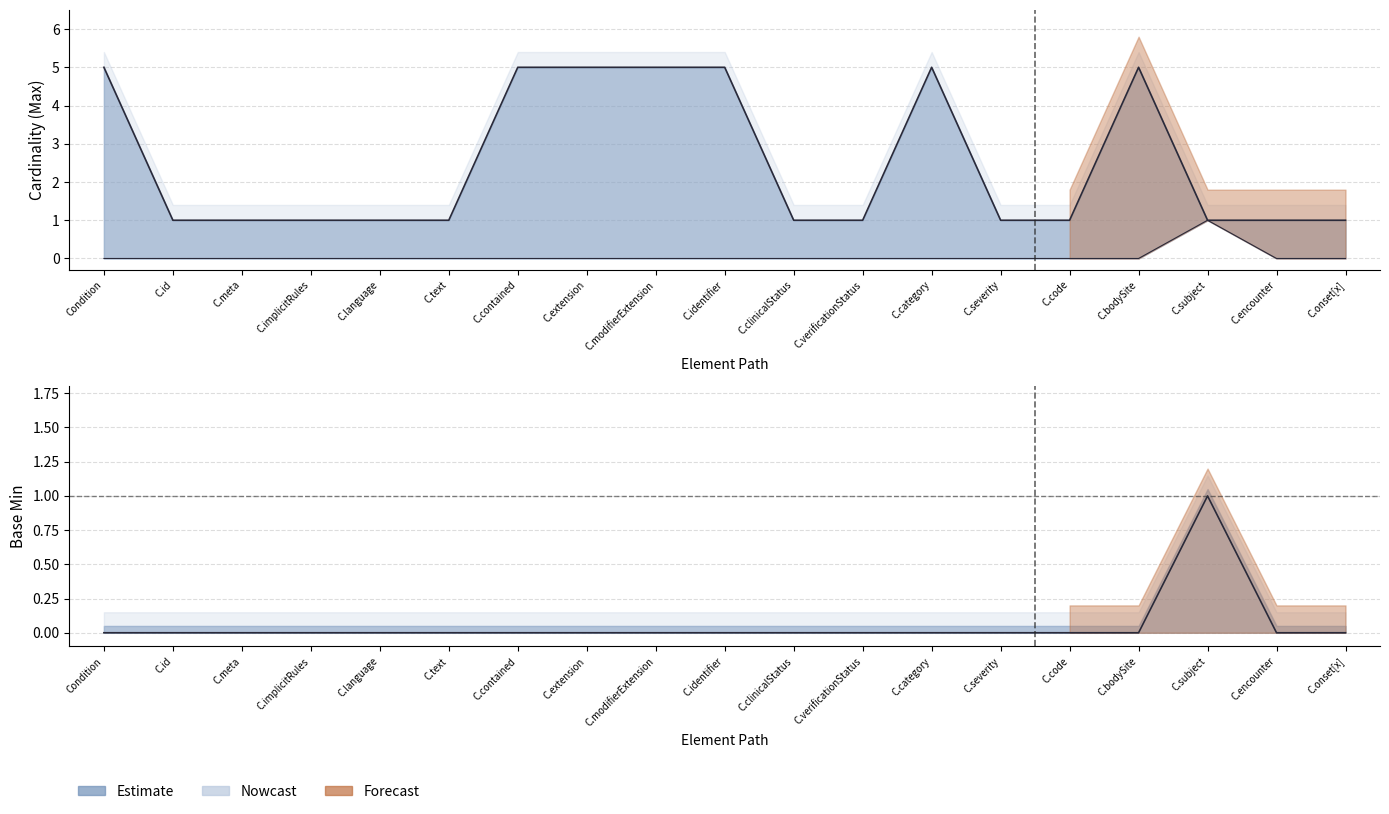

Reading right to left, transcribe all the data shown in this chart.

Min: 0	0	1	0	0	0	0	0	0	0	0	0	0	0	0	0	0	0	0
Max_numeric: 1	1	1	5	1	1	5	1	1	5	5	5	5	1	1	1	1	1	5
Base Min: 0	0	1	0	0	0	0	0	0	0	0	0	0	0	0	0	0	0	0